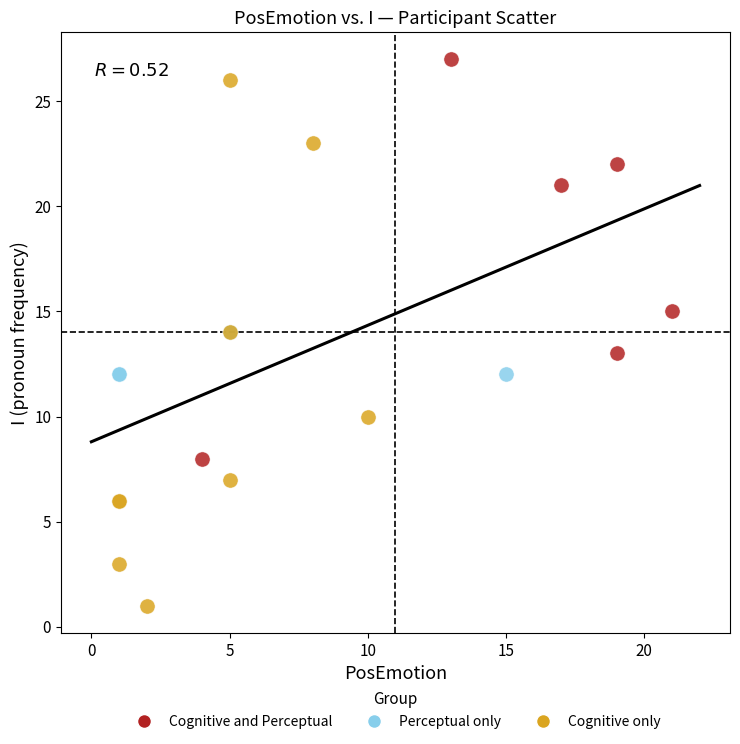

Which series contains the lowest Y value?

Cognitive only